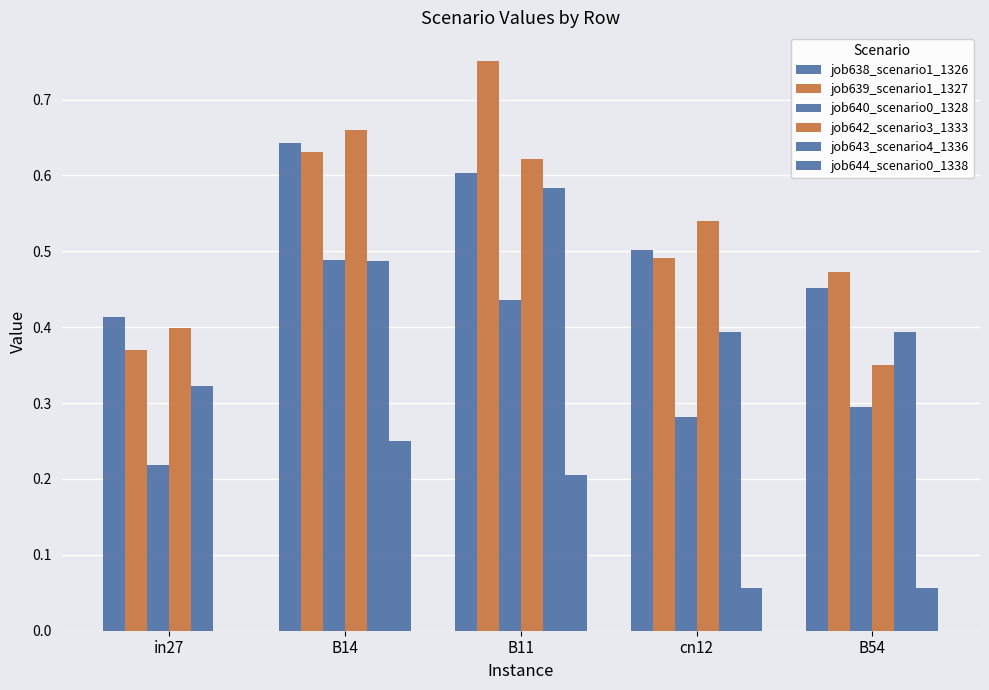

What is the minimum value for job643_scenario4_1336?

0.3